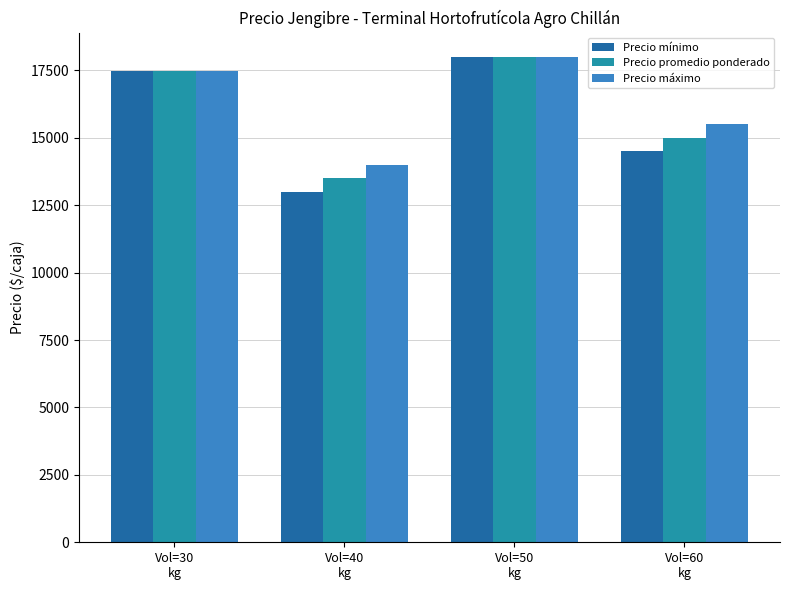

Which series has the widest spread of values?

Precio mínimo